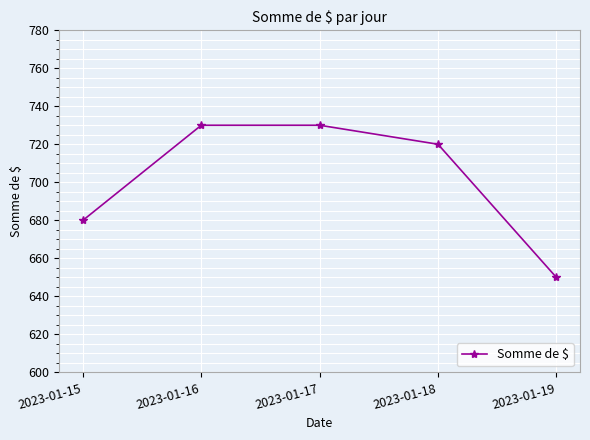

What is the smallest value displayed?

650